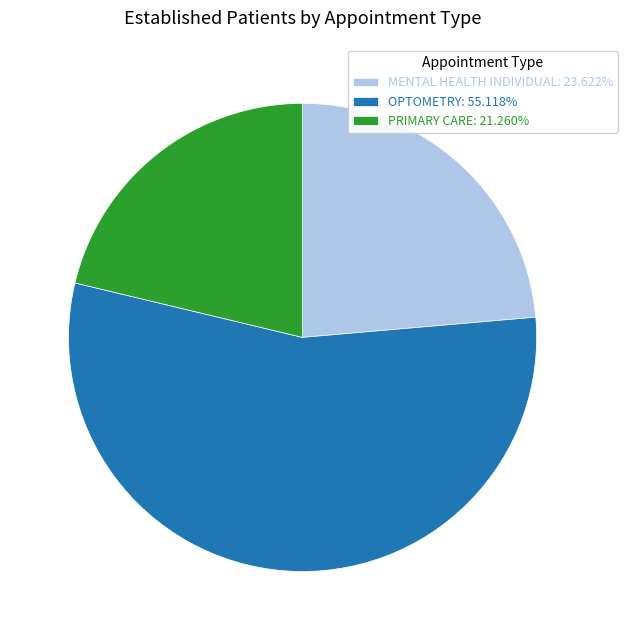

Does OPTOMETRY: 55.118% represent more than half of the total?

Yes